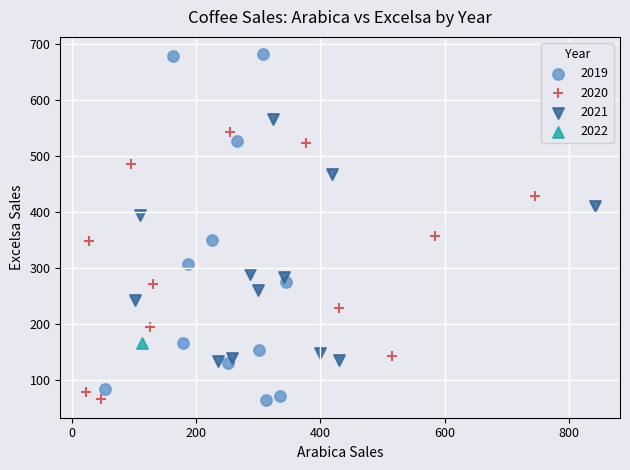

What are all the series names shown in the legend?

2019, 2020, 2021, 2022